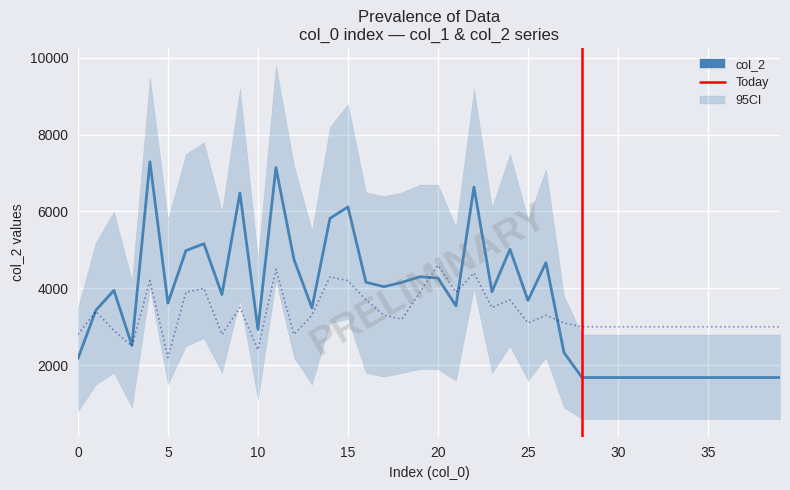

Which series ends up on top after the final intersection of col_1 and col_2?

col_1